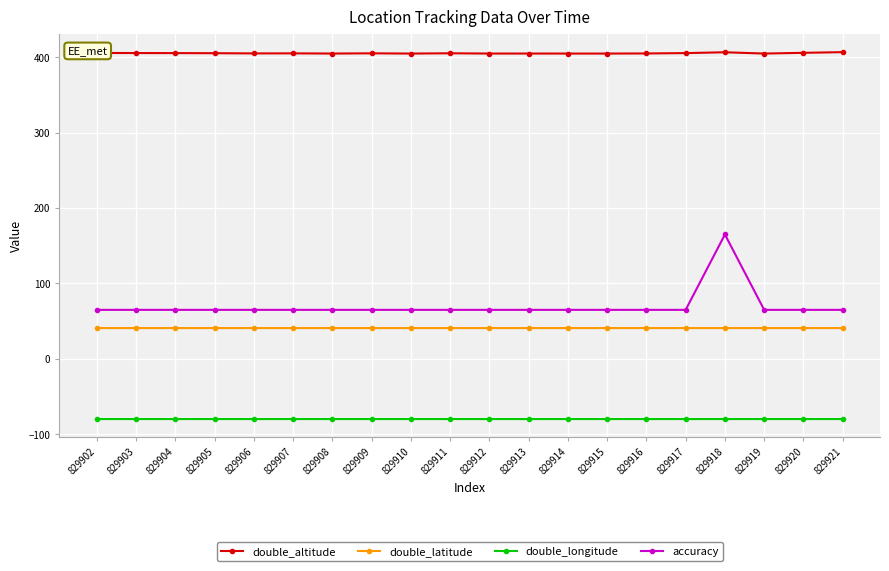

List the series in order of their peak value, highest first.

double_altitude, accuracy, double_latitude, double_longitude